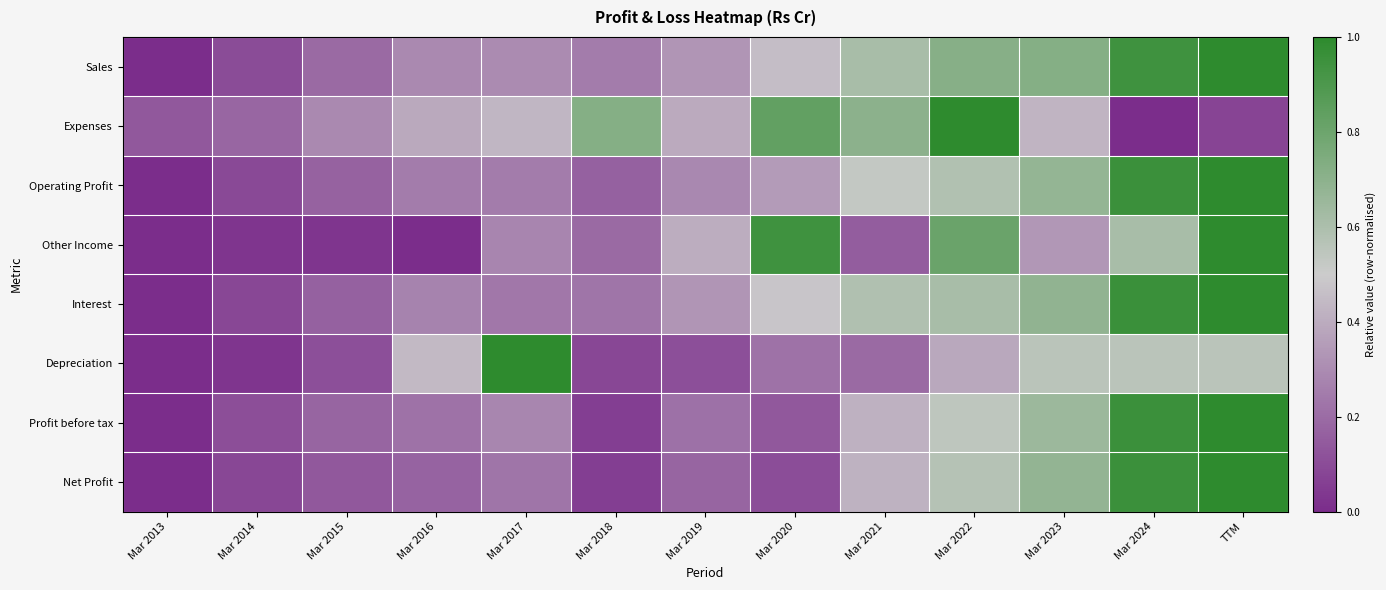

At how many categories does at least one series exceed 0?

13